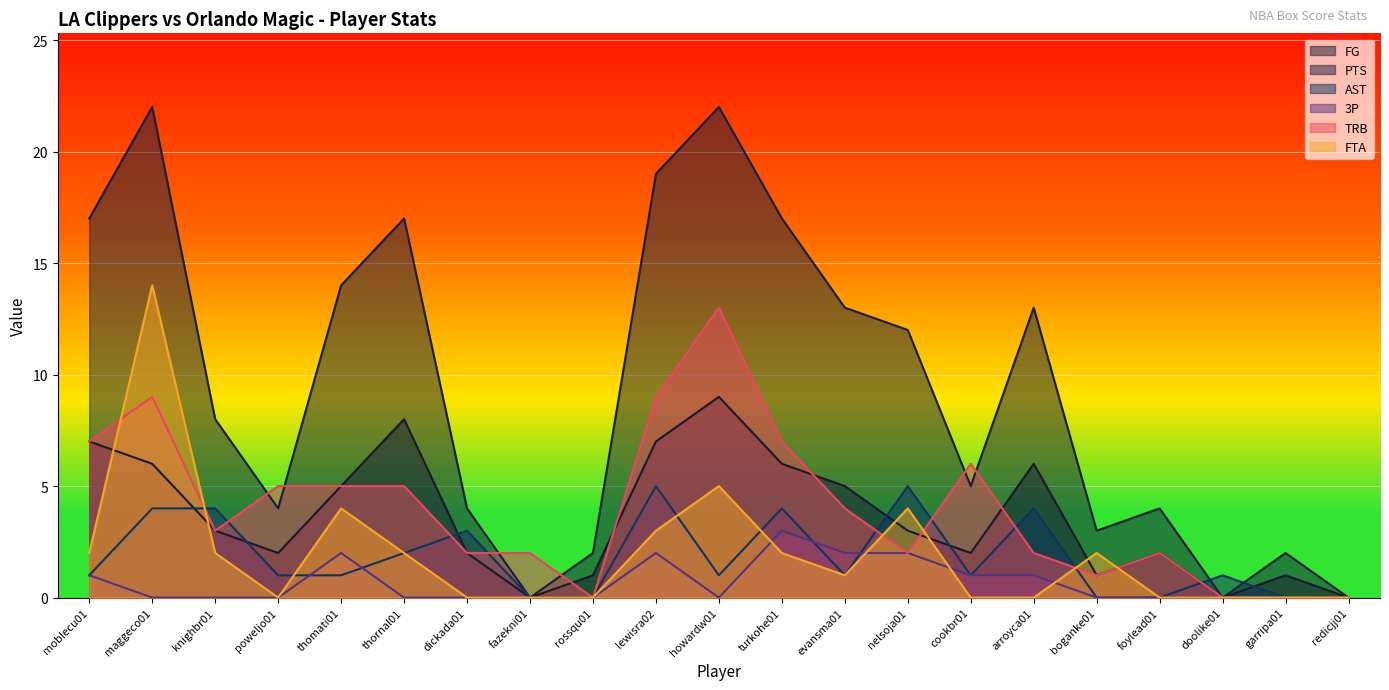

Which series has the largest range (max minus min)?

PTS